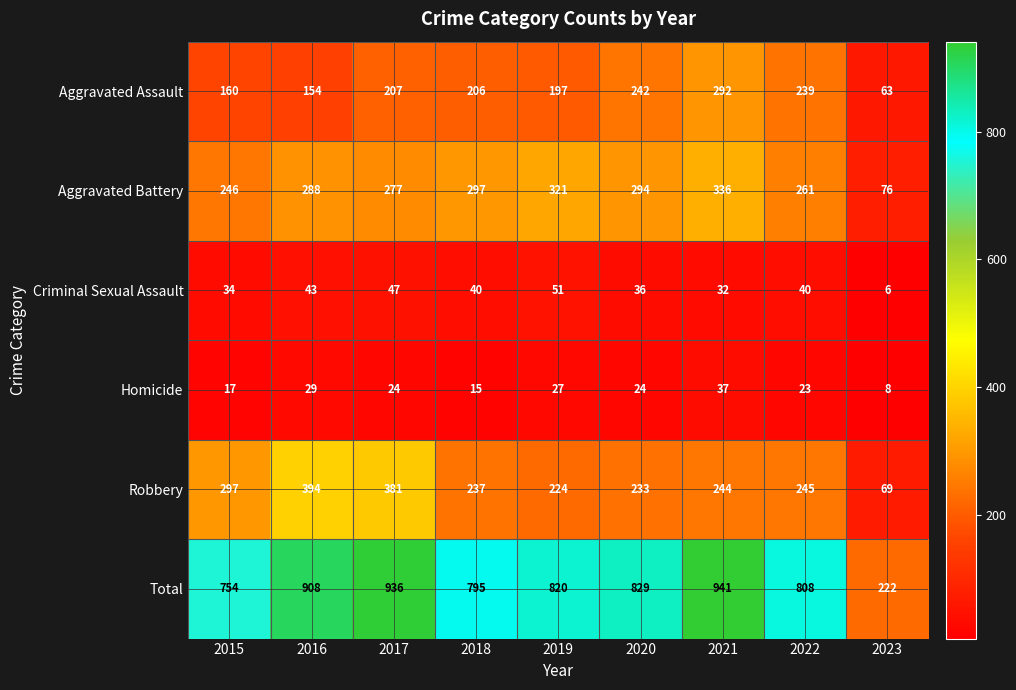

List the series in order of their peak value, highest first.

Total, Robbery, Aggravated Battery, Aggravated Assault, Criminal Sexual Assault, Homicide